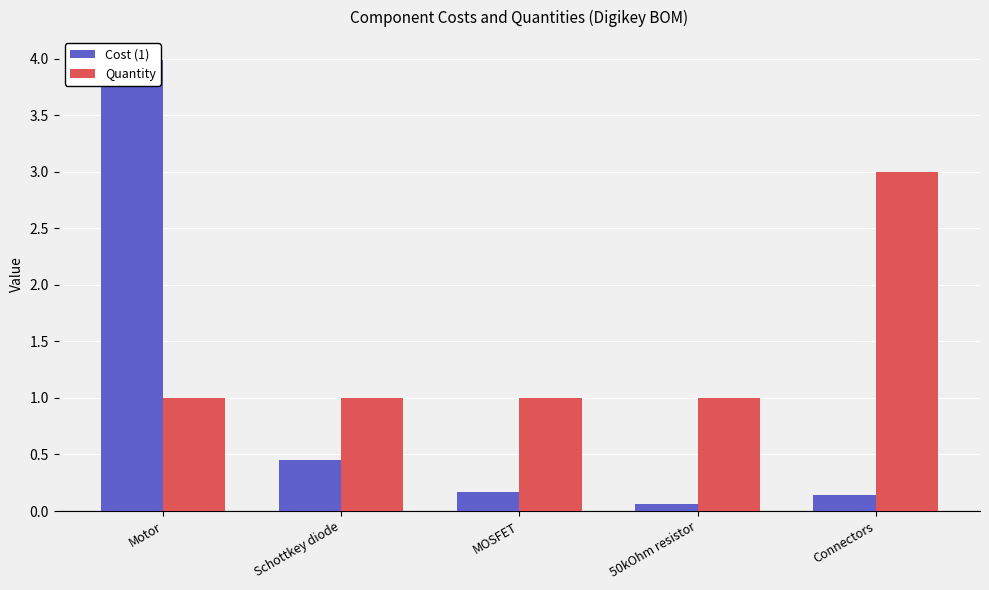

True or false: Quantity has a value of 3.0 at Connectors.

True